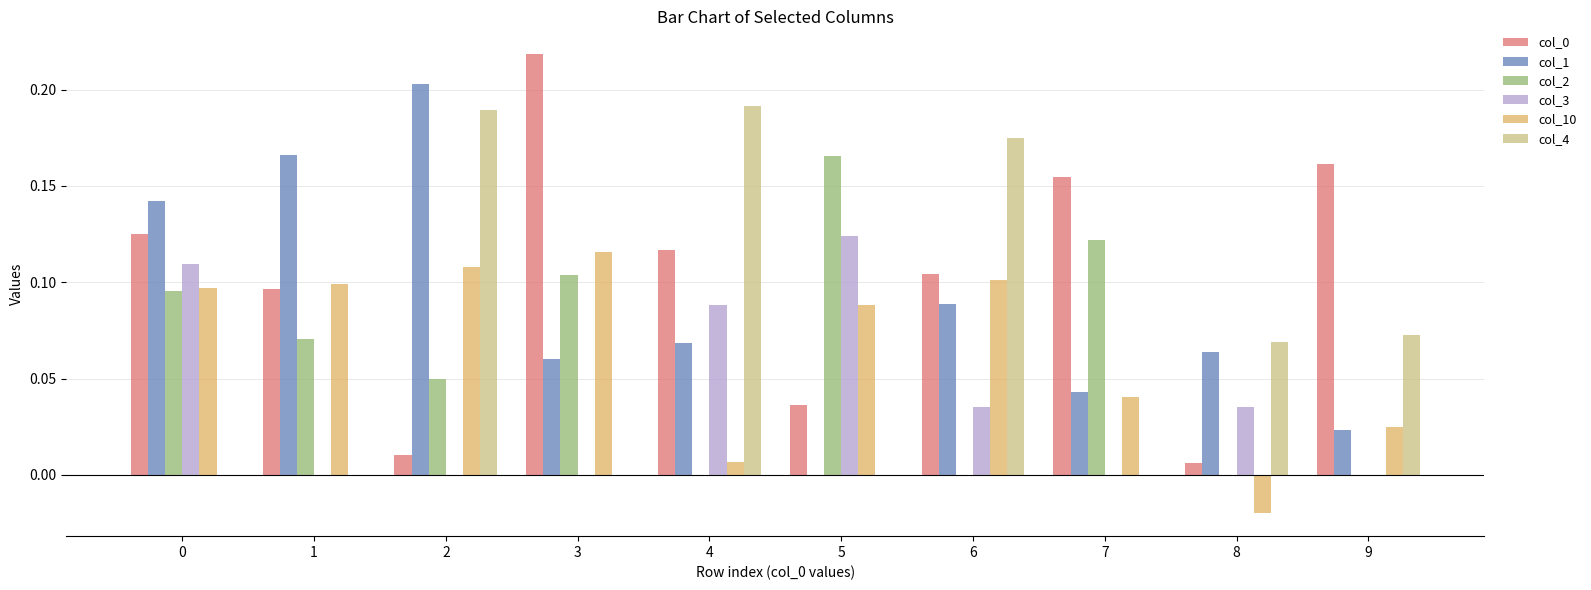

The value of col_10 at 4 is 0.0. True or false?

True